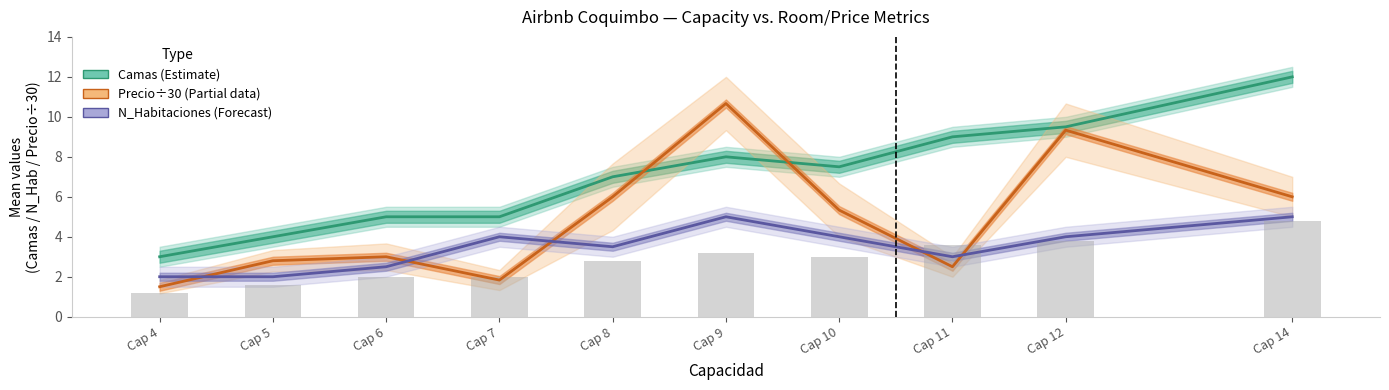

What is the difference between the second highest and minimum values in the Precio/30 (Partial) series?

7.8